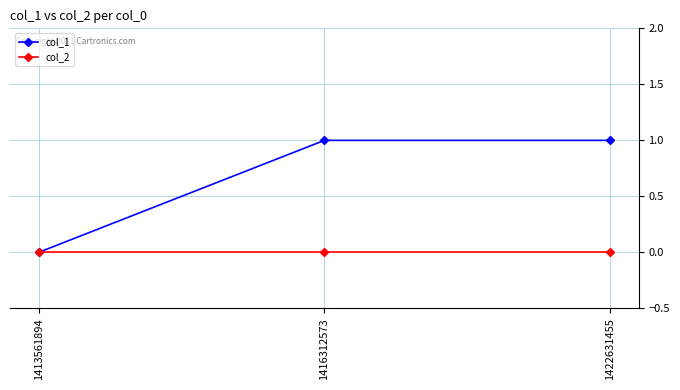

List the series in order of their peak value, lowest first.

col_2, col_1